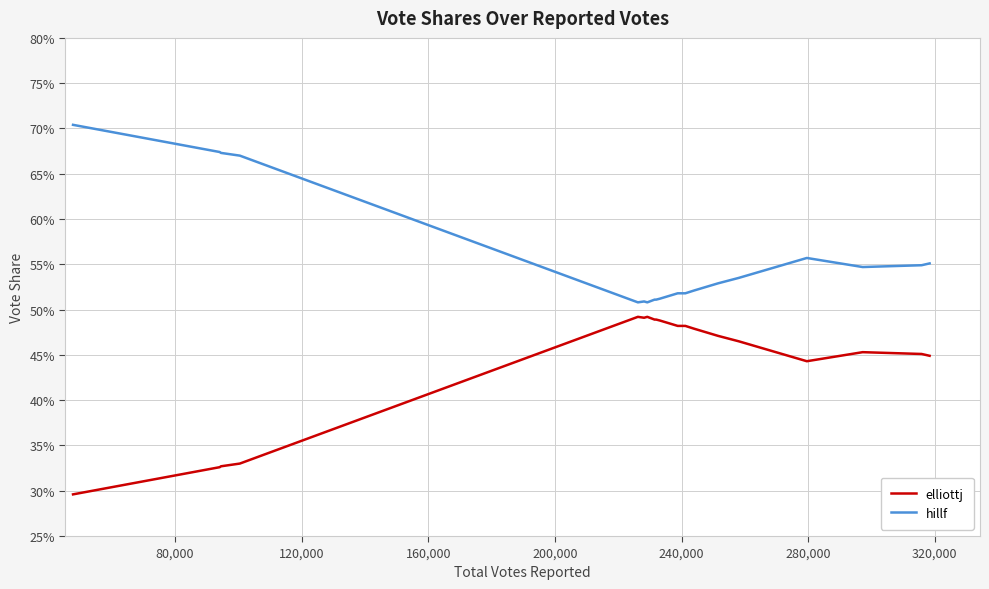

What are all the series names shown in the legend?

elliottj, hillf